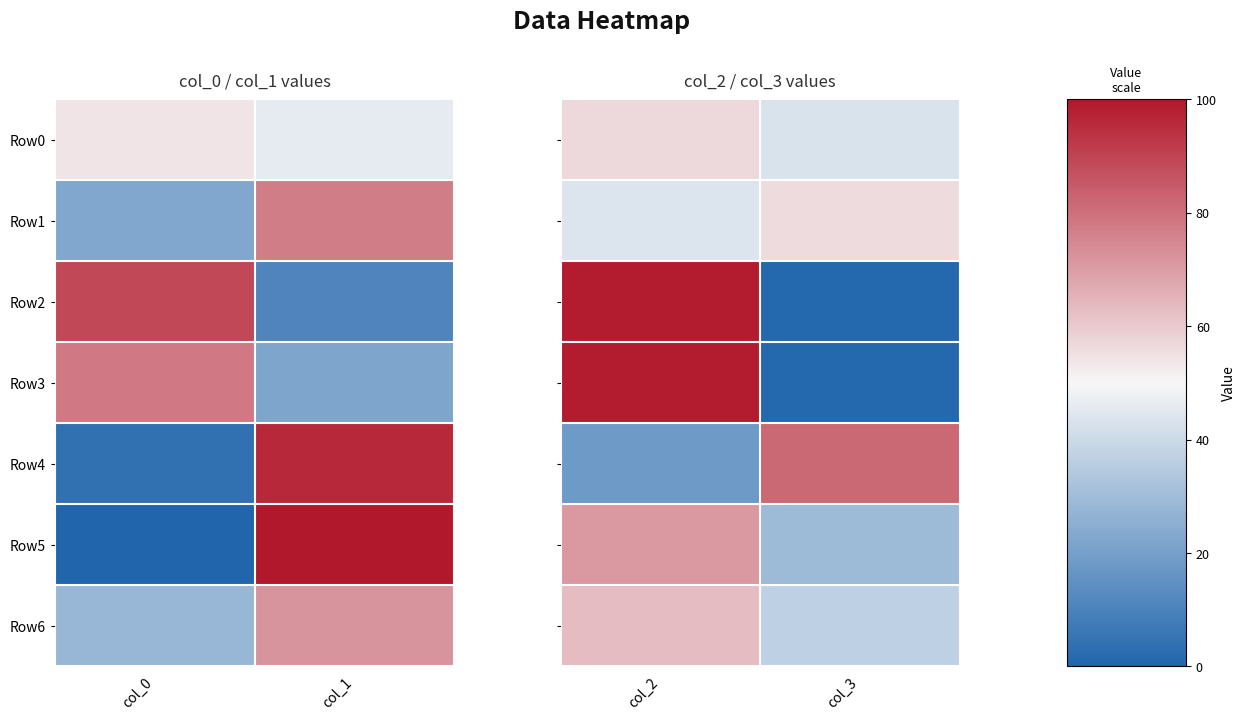

What is the spread (max minus min) of values at col_2?

81